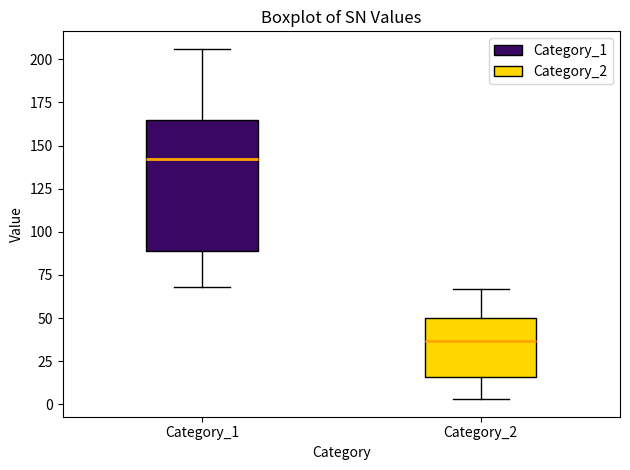

Reading left to right, read every box against the y-axis: the position of its median line, the range the box covers, and the ends of its whiskers. The values are not printed on the chart, so give them approximately, as read against the axis.

Category_1: median 140, box 90 to 165, whiskers 70 to 205
Category_2: median 35, box 15 to 50, whiskers 5 to 65